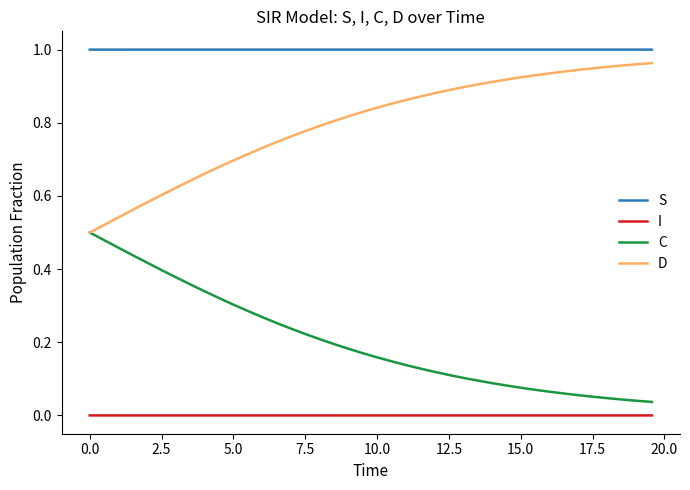

Rank the series by their average value, from lowest to highest.

I, C, D, S